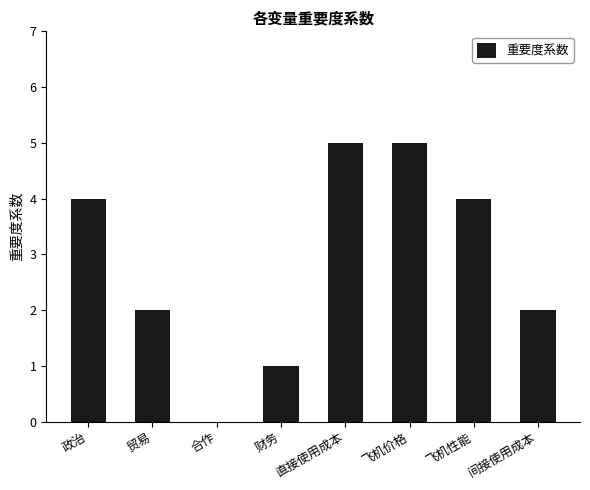

Does the chart contain stacked bars?

No